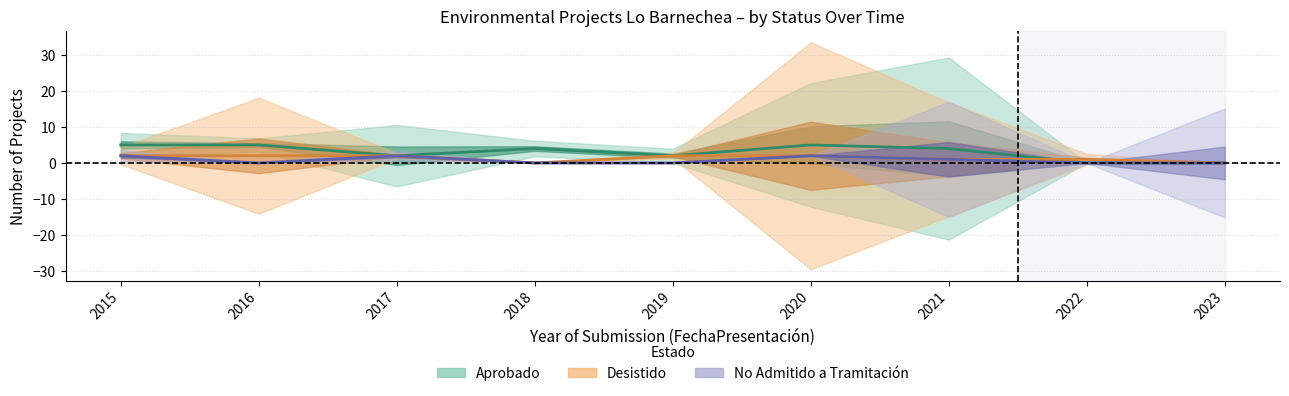

The No Admitido a Tramitación series shows 0 at 2022. True or false?

True